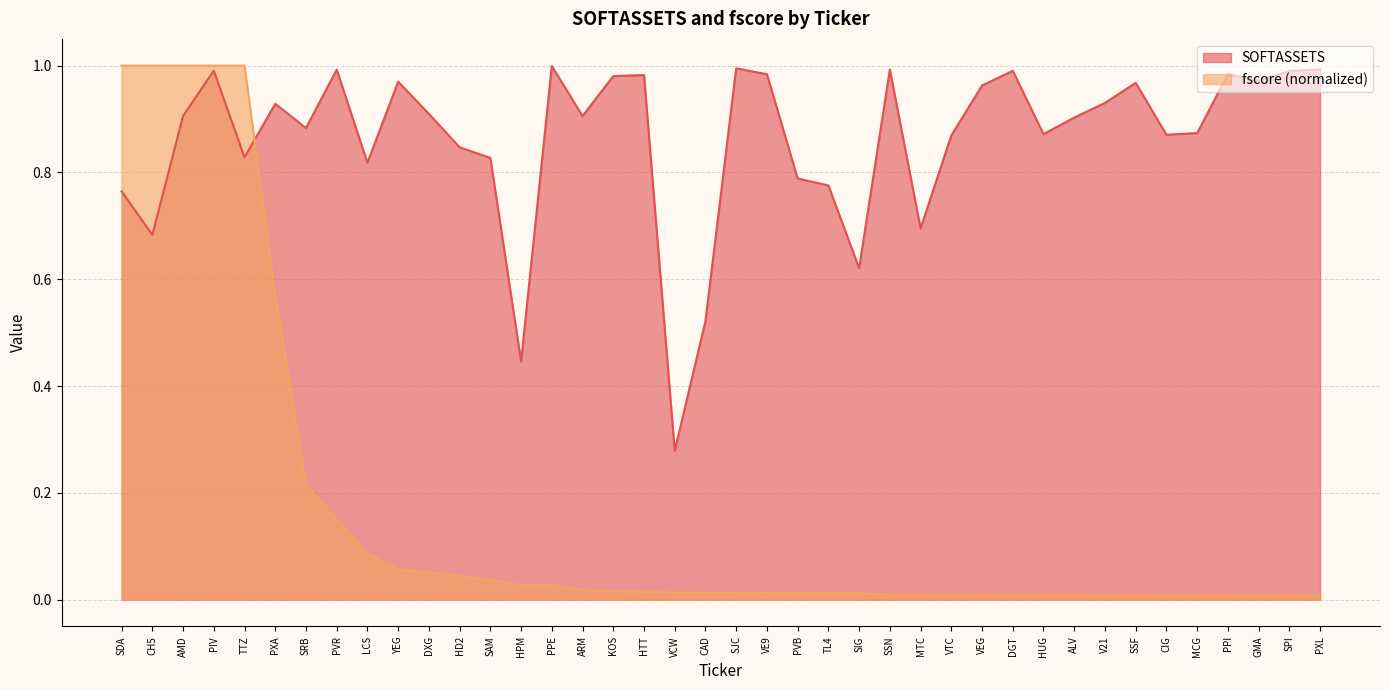

Reading right to left, what are all the values shown in this chart?

SOFTASSETS: PXL=1.0	SPI=1.0	GMA=1.0	PPI=1.0	MCG=0.9	CIG=0.9	SSF=1.0	V21=0.9	ALV=0.9	HUG=0.9	DGT=1.0	VEG=1.0	VTC=0.9	MTC=0.7	SSN=1.0	SIG=0.6	TL4=0.8	PVB=0.8	VE9=1.0	SJC=1.0	CAD=0.5	VCW=0.3	HTT=1.0	KOS=1.0	ARM=0.9	PPE=1.0	HPM=0.4	SAM=0.8	HD2=0.8	DXG=0.9	YEG=1.0	LCS=0.8	PVR=1.0	SRB=0.9	PXA=0.9	TTZ=0.8	PIV=1.0	AMD=0.9	CH5=0.7	SDA=0.8
fscore: PXL=0.0	SPI=0.0	GMA=0.0	PPI=0.0	MCG=0.0	CIG=0.0	SSF=0.0	V21=0.0	ALV=0.0	HUG=0.0	DGT=0.0	VEG=0.0	VTC=0.0	MTC=0.0	SSN=0.0	SIG=0.0	TL4=0.0	PVB=0.0	VE9=0.0	SJC=0.0	CAD=0.0	VCW=0.0	HTT=0.0	KOS=0.0	ARM=0.0	PPE=0.0	HPM=0.0	SAM=0.0	HD2=0.0	DXG=0.1	YEG=0.1	LCS=0.1	PVR=0.1	SRB=0.2	PXA=0.6	TTZ=1.0	PIV=1.0	AMD=1.0	CH5=1.0	SDA=1.0